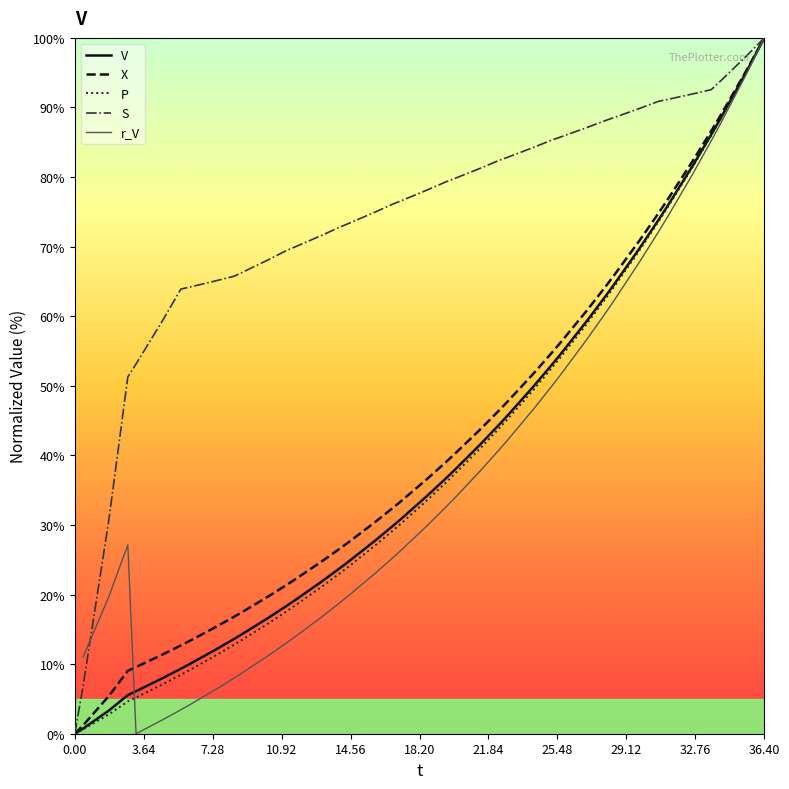

The X series shows -41.8 at 0.00. True or false?

False